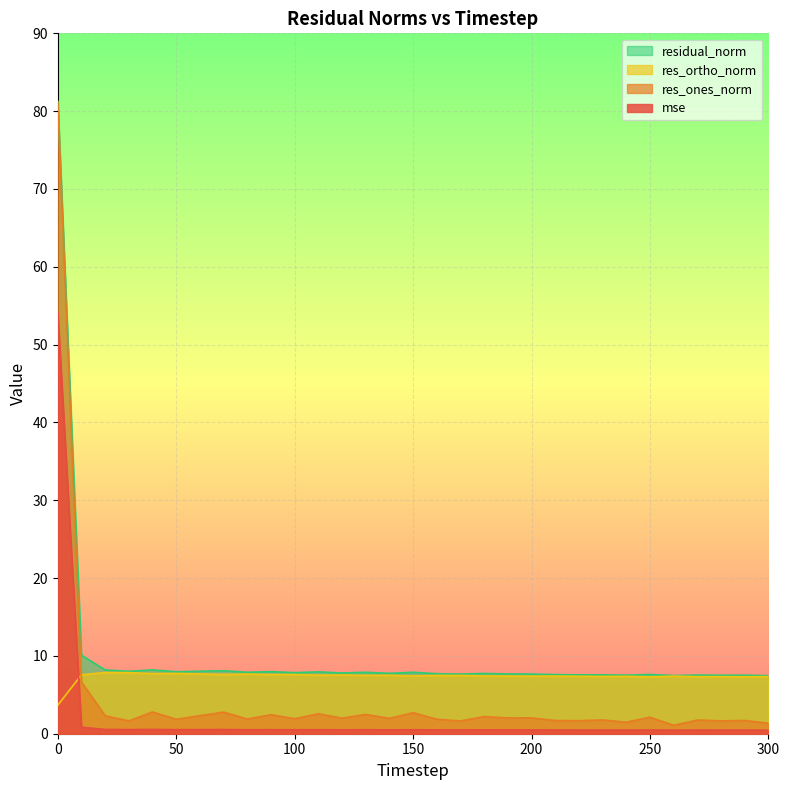

Reading left to right, what are all the values shown in this chart?

mse: 0=54.1	10=0.8	20=0.6	30=0.5	40=0.6	50=0.5	60=0.5	70=0.5	80=0.5	90=0.5	100=0.5	110=0.5	120=0.5	130=0.5	140=0.5	150=0.5	160=0.5	170=0.5	180=0.5	190=0.5	200=0.5	210=0.5	220=0.5	230=0.5	240=0.5	250=0.5	260=0.5	270=0.5	280=0.5	290=0.5	300=0.5
res_ones_norm: 0=81.2	10=6.7	20=2.3	30=1.6	40=2.8	50=1.9	60=2.3	70=2.8	80=1.9	90=2.4	100=1.9	110=2.6	120=2.0	130=2.5	140=2.0	150=2.7	160=1.9	170=1.6	180=2.2	190=2.0	200=2.0	210=1.7	220=1.7	230=1.8	240=1.5	250=2.1	260=1.1	270=1.8	280=1.7	290=1.7	300=1.3
res_ortho_norm: 0=3.7	10=7.6	20=7.9	30=7.8	40=7.7	50=7.7	60=7.7	70=7.6	80=7.7	90=7.6	100=7.6	110=7.5	120=7.5	130=7.5	140=7.5	150=7.4	160=7.5	170=7.5	180=7.4	190=7.4	200=7.4	210=7.4	220=7.4	230=7.4	240=7.4	250=7.3	260=7.4	270=7.3	280=7.3	290=7.3	300=7.3
residual_norm: 0=81.3	10=10.1	20=8.2	30=8.0	40=8.2	50=8.0	60=8.0	70=8.1	80=7.9	90=8.0	100=7.8	110=7.9	120=7.8	130=7.9	140=7.8	150=7.9	160=7.7	170=7.7	180=7.7	190=7.7	200=7.7	210=7.6	220=7.6	230=7.6	240=7.5	250=7.6	260=7.5	270=7.5	280=7.5	290=7.5	300=7.5